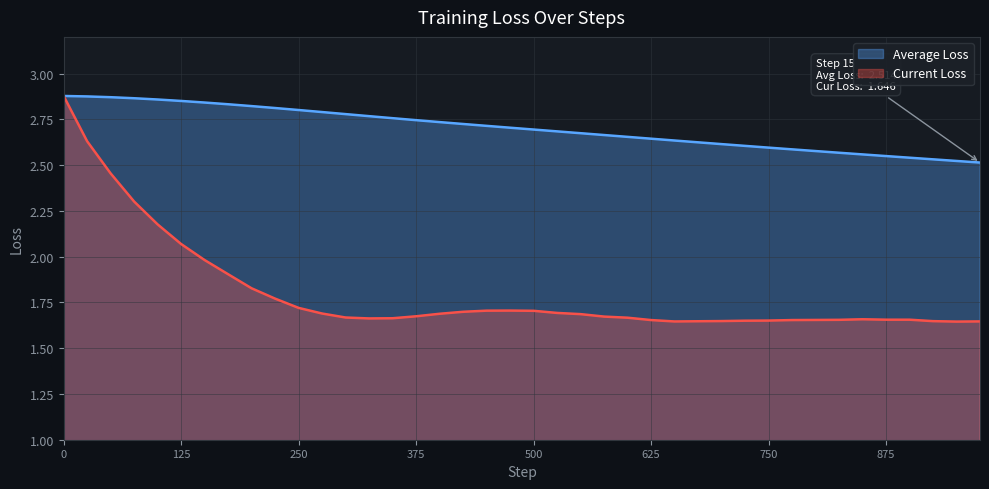

Is the value of Current Loss at 125 greater than the value of Average Loss at 875?

No